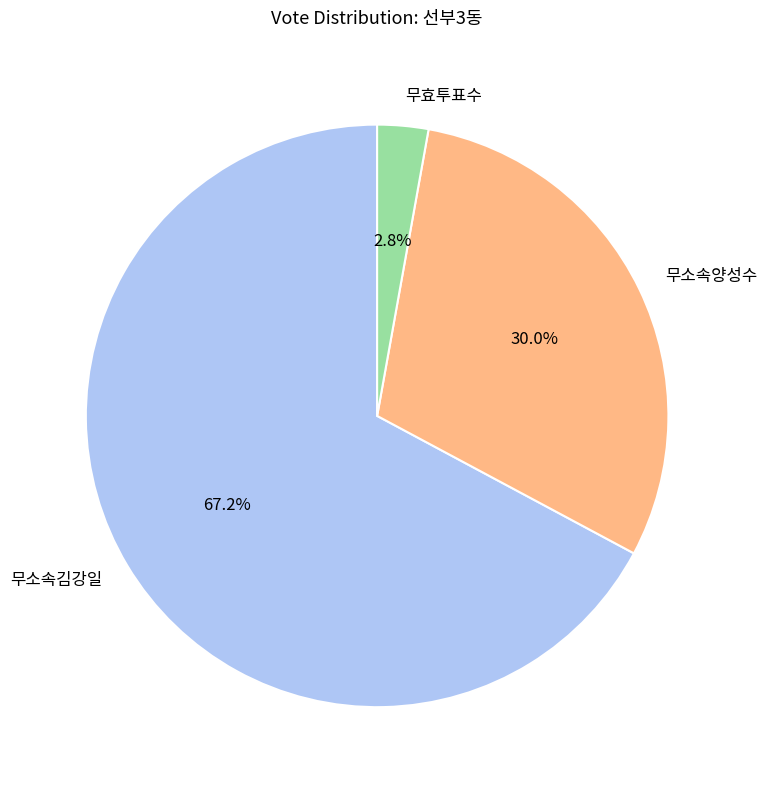

What portion of the pie excludes 무소속김강일?

32.8%